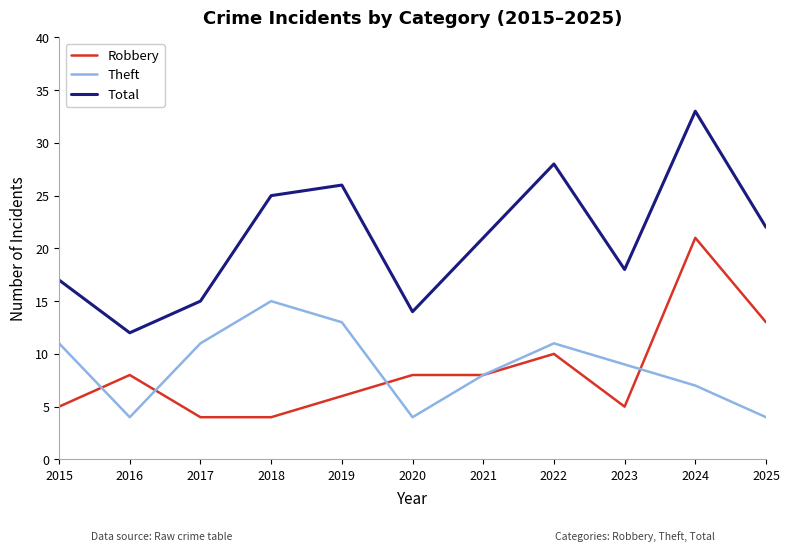

Rank the series by their maximum value, from highest to lowest.

Total, Robbery, Theft